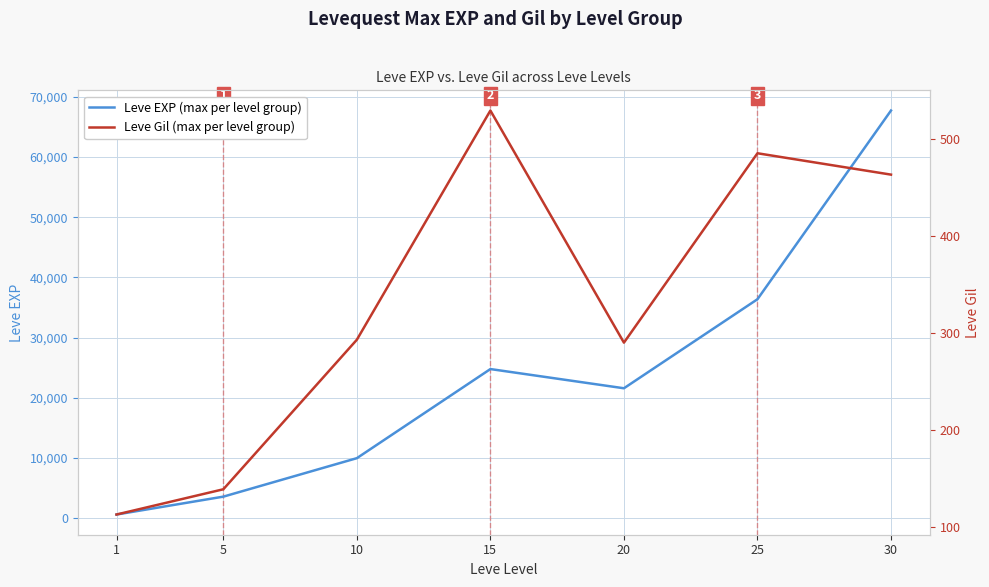

Between 5 and 10, which is larger?

10